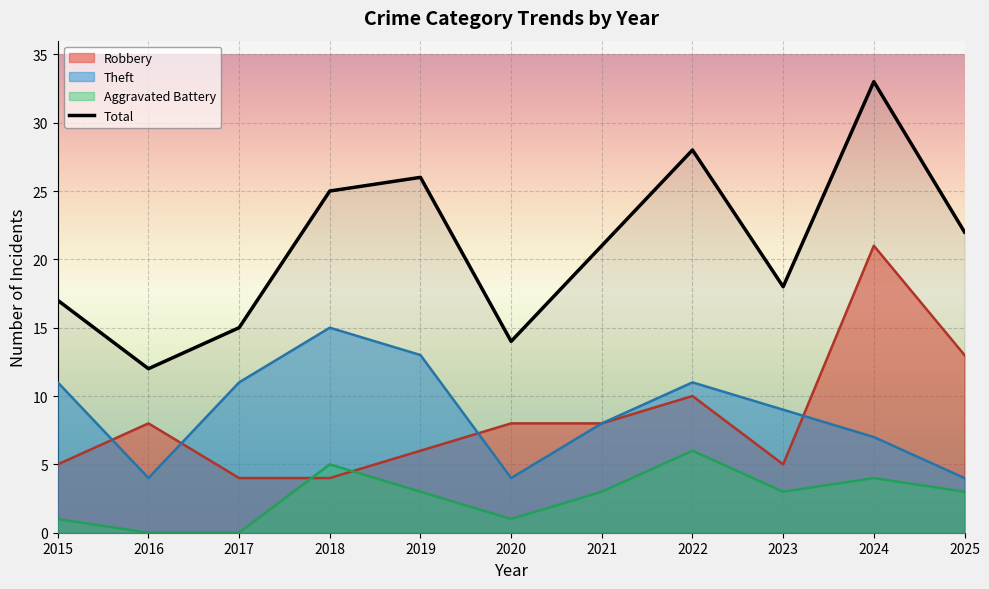

True or false: Total and Robbery cross at least once.

False